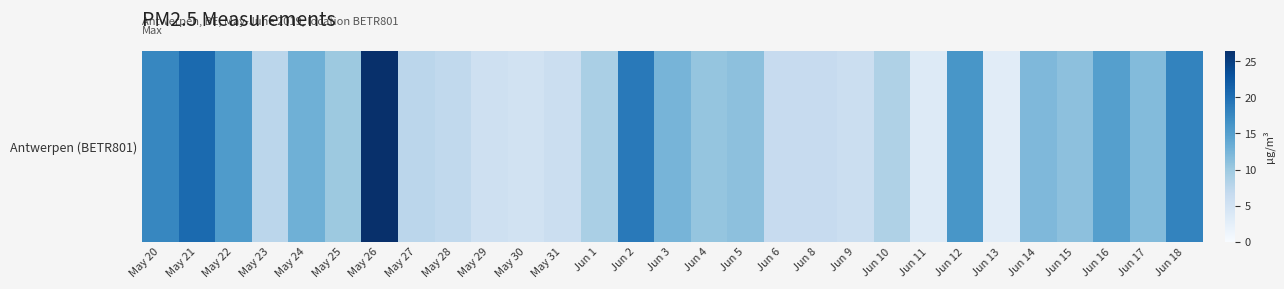

What is the minimum value shown in the chart?

3.0